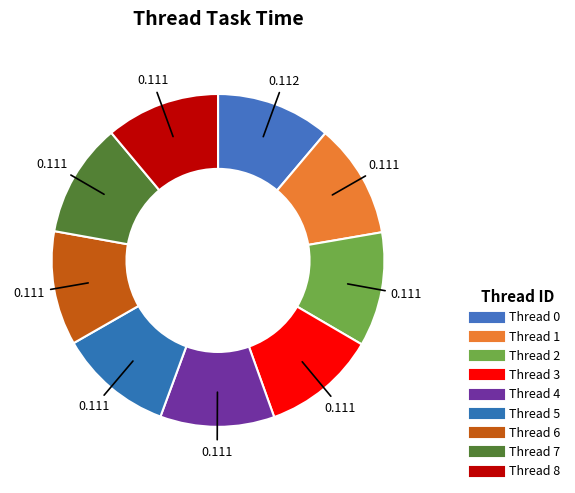

What percentage is the Thread 7 slice, to the nearest percent?

11%